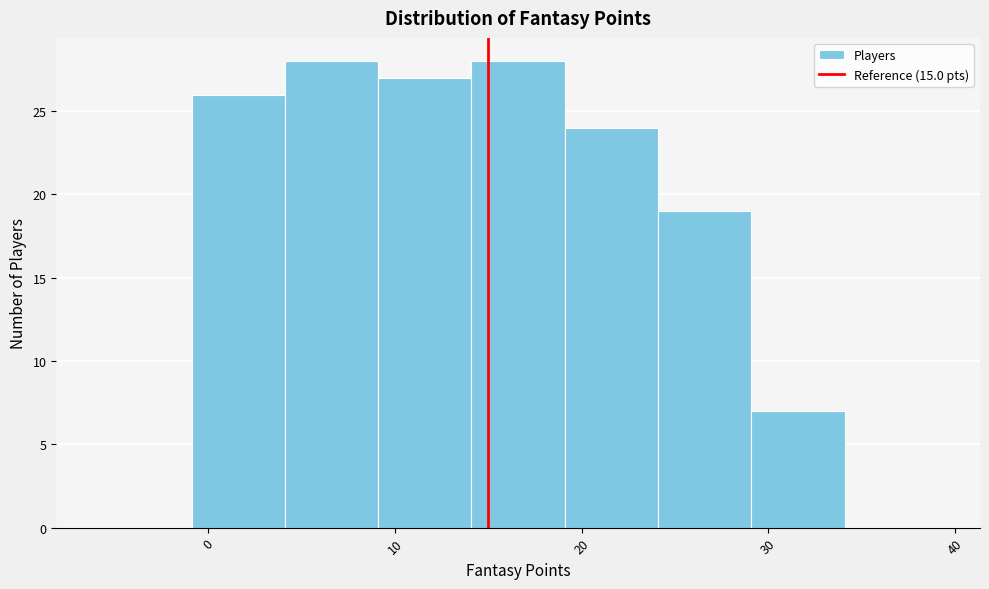

Reading left to right, transcribe this chart: for each bar, give the range it covers on the x-axis and its height. Neither the bar edges nor the heights are printed on the chart, so give them approximately, as read against the axes.

-5.9 to -0.9: 0
-0.9 to 4.1: 26
4.1 to 9.1: 28
9.1 to 14.1: 27
14.1 to 19.1: 28
19.1 to 24.1: 24
24.1 to 29.1: 19
29.1 to 34.1: 7
34.1 to 39.1: 0